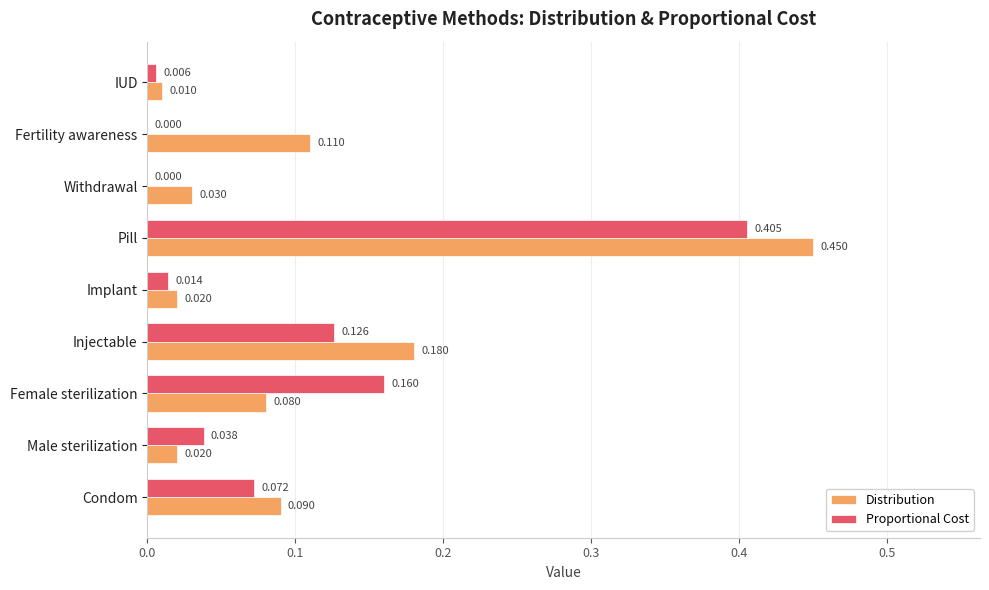

Between Fertility awareness and IUD, which series saw the biggest shift?

Distribution